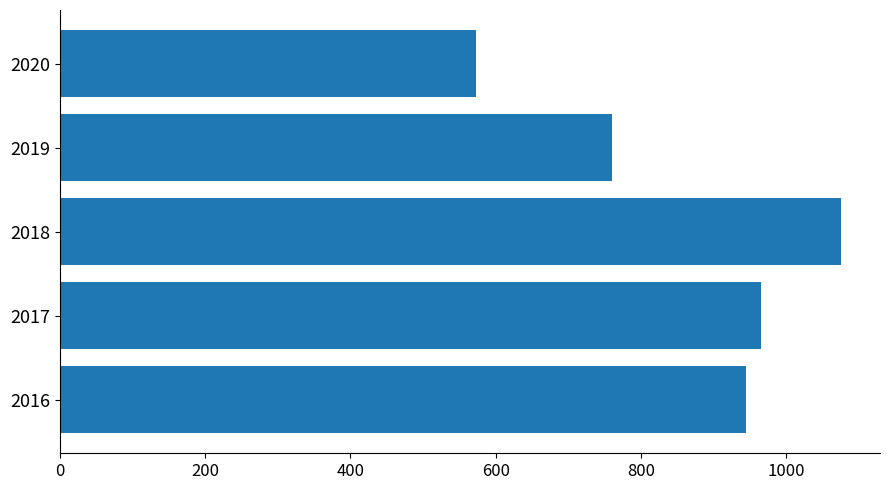

Reading top to bottom, extract all data points from this chart.

573.0	760.0	1075.2	965.6	945.0